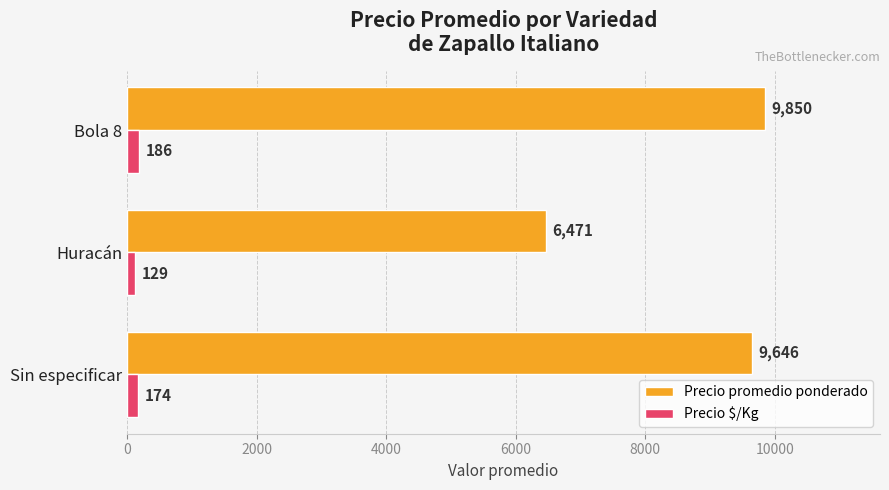

How many data points in Precio $/Kg are less than 174?

1